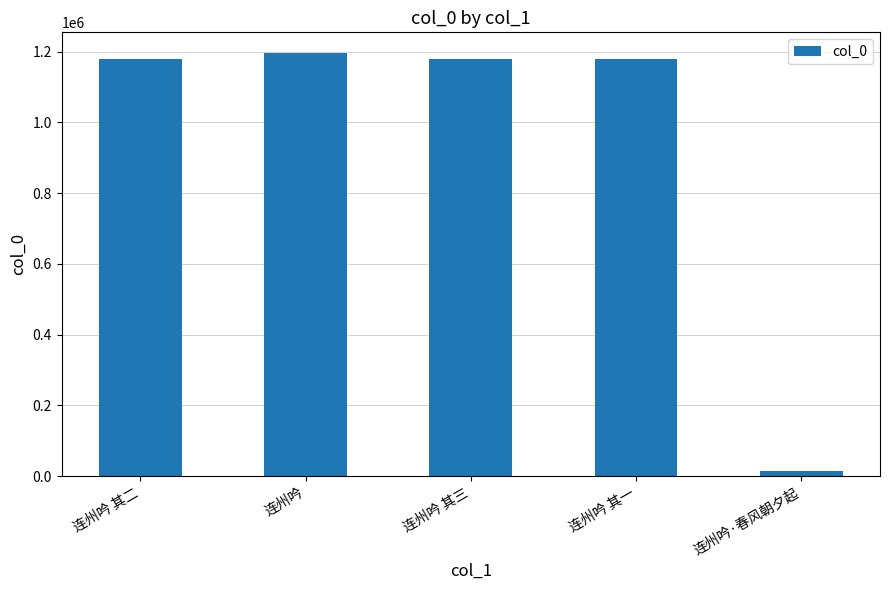

What is the average value?

948990